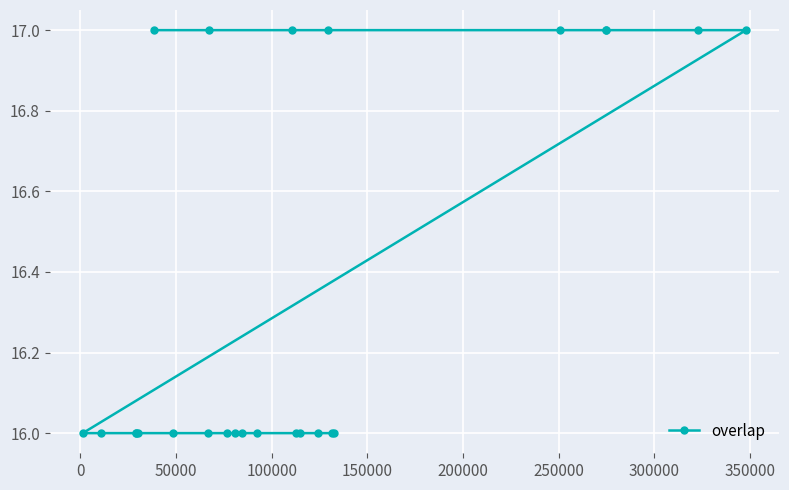

Reading left to right, what are all the values shown in this chart?

17	17	17	17	17	17	17	17	17	16	16	16	16	16	16	16	16	16	16	16	16	16	16	16	16